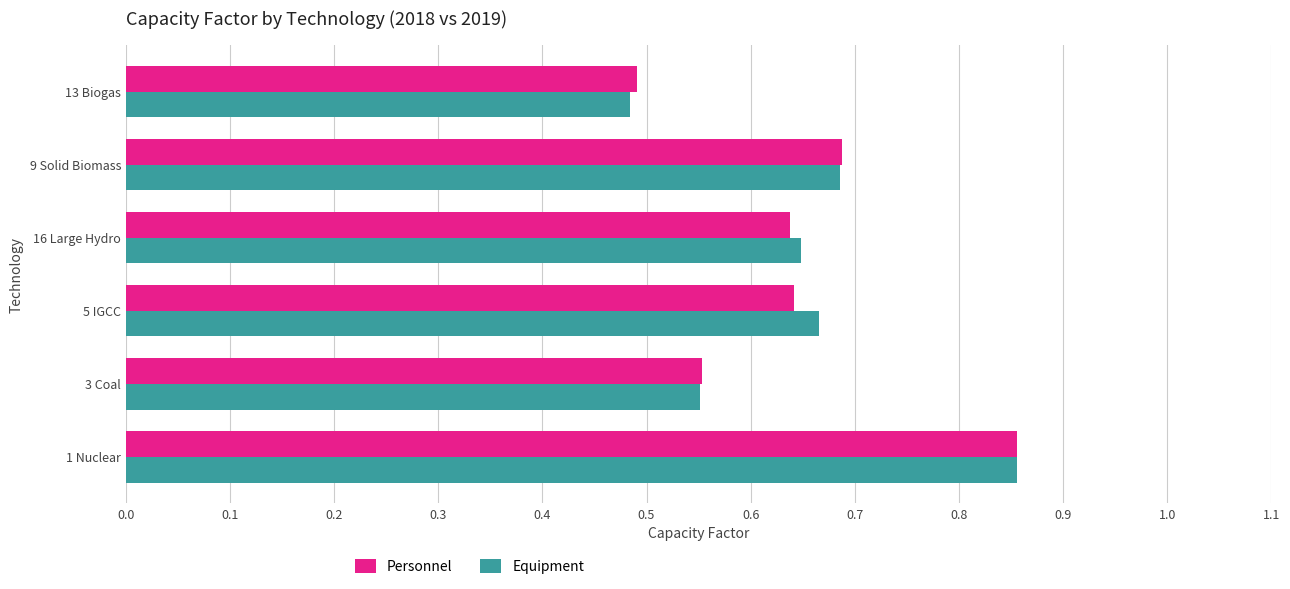

Between 1 Nuclear and 16 Large Hydro, which series saw the biggest shift?

Personnel